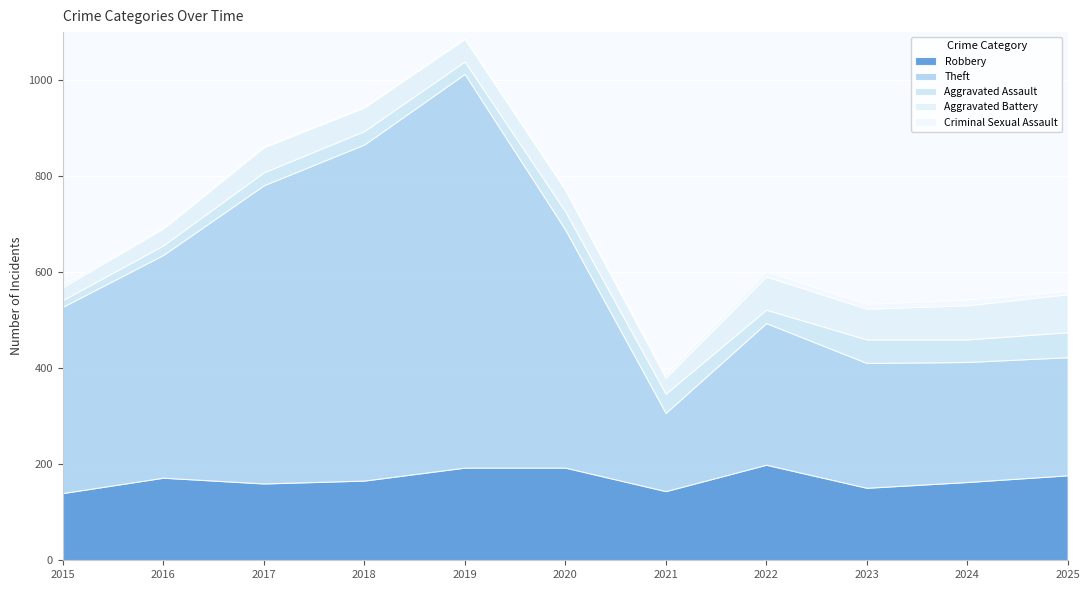

List the series in order of their peak value, highest first.

Theft, Robbery, Aggravated Battery, Aggravated Assault, Criminal Sexual Assault